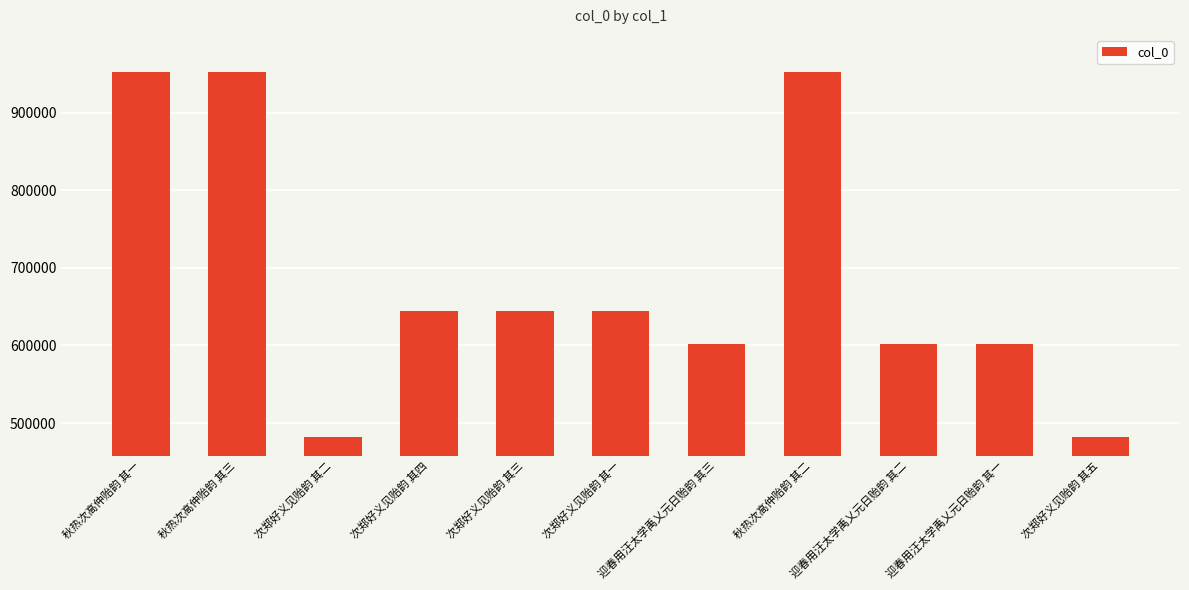

What position from the left is 秋热次高仲贻韵 其三?

2